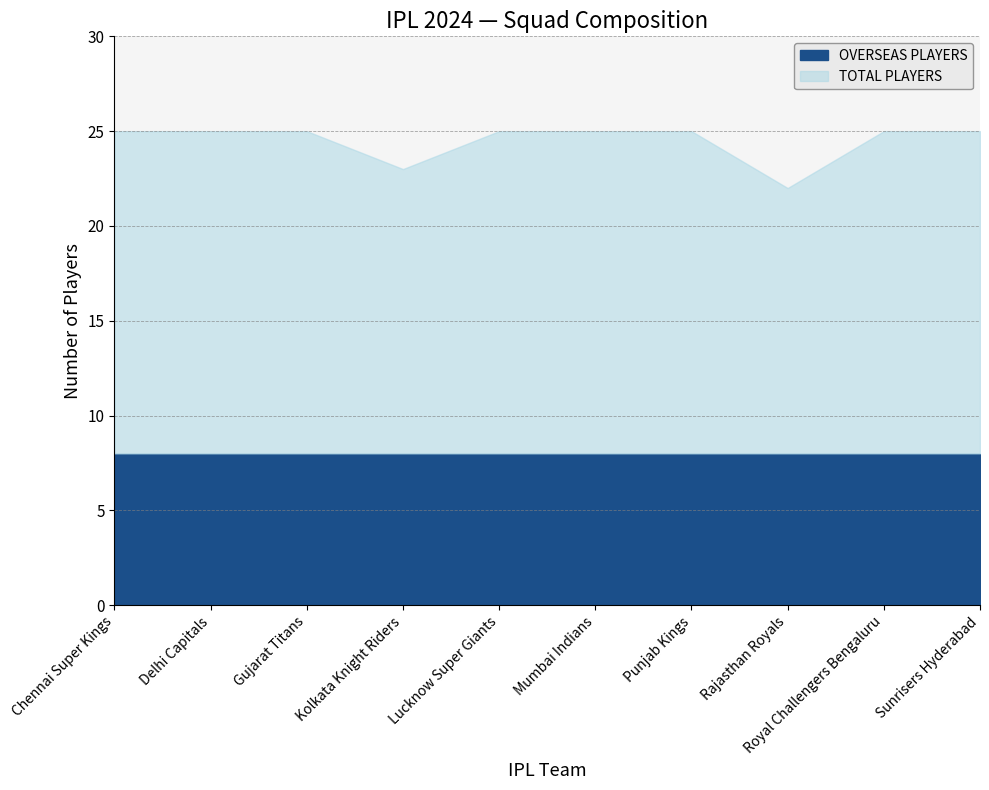

Reading left to right, transcribe all the data shown in this chart.

TOTAL PLAYERS: Chennai Super Kings=25	Delhi Capitals=25	Gujarat Titans=25	Kolkata Knight Riders=23	Lucknow Super Giants=25	Mumbai Indians=25	Punjab Kings=25	Rajasthan Royals=22	Royal Challengers Bengaluru=25	Sunrisers Hyderabad=25
OVERSEAS PLAYERS: Chennai Super Kings=8	Delhi Capitals=8	Gujarat Titans=8	Kolkata Knight Riders=8	Lucknow Super Giants=8	Mumbai Indians=8	Punjab Kings=8	Rajasthan Royals=8	Royal Challengers Bengaluru=8	Sunrisers Hyderabad=8